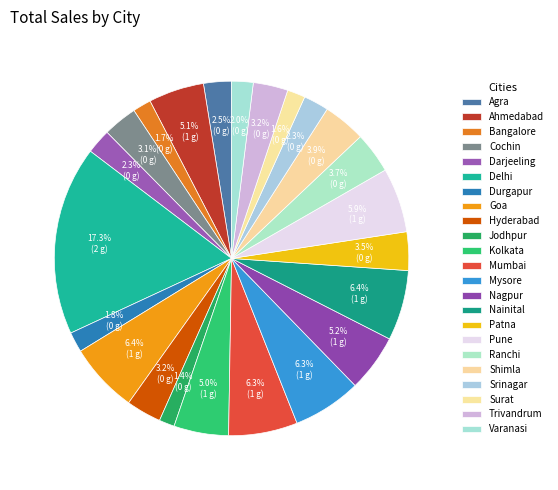

How many slices are in this pie chart?

23